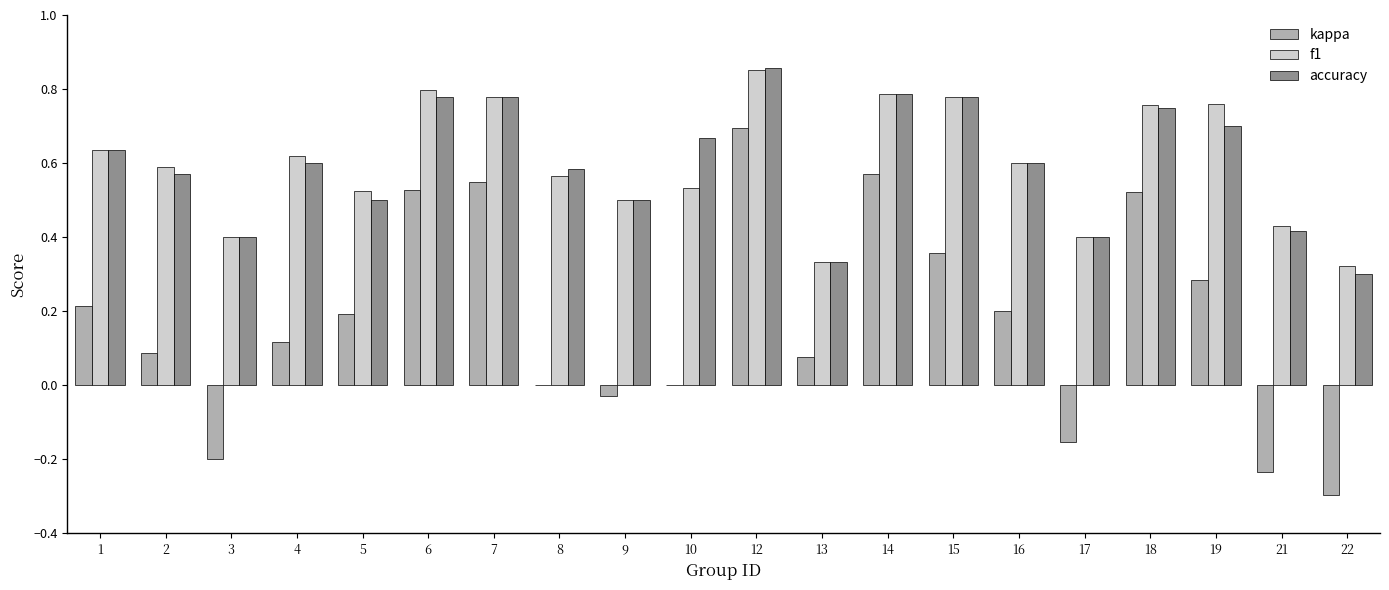

Between 2 and 13, which series saw the biggest shift?

f1